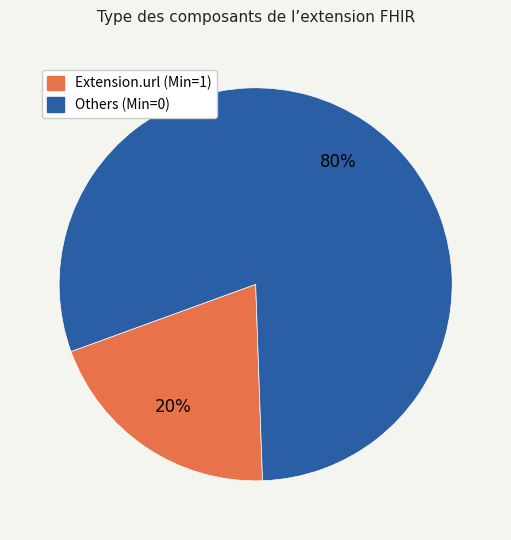

Is there a majority slice in this chart?

Yes